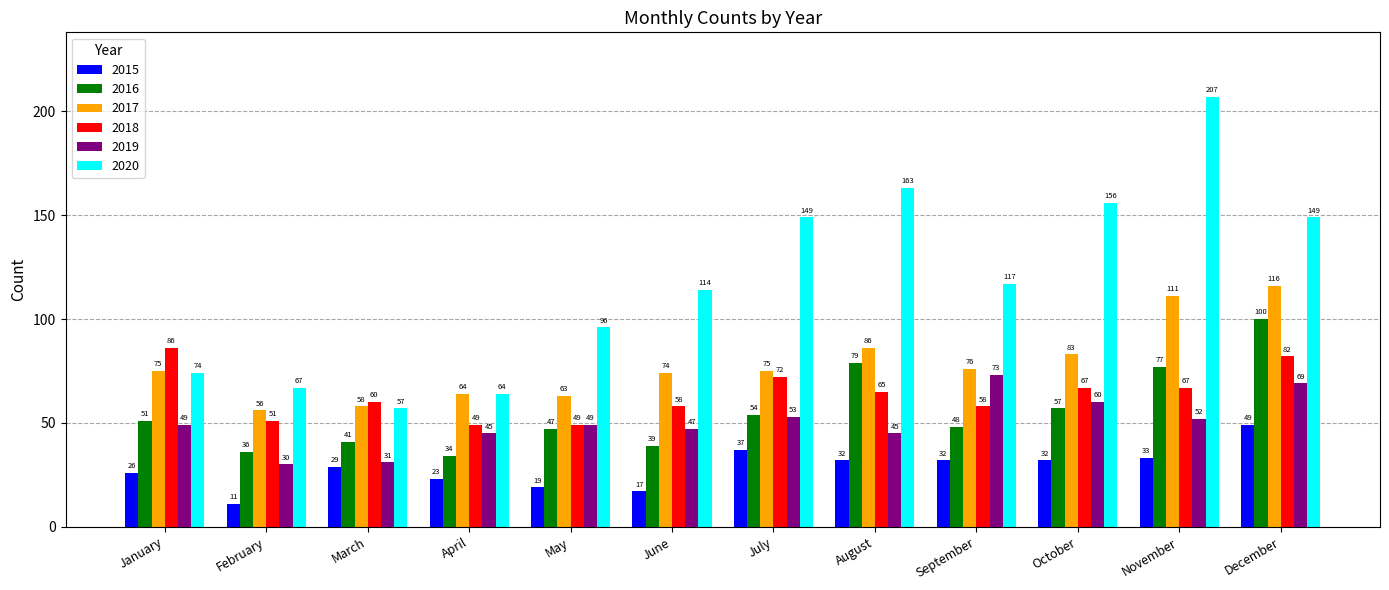

Which category has the lowest value across all series?

February